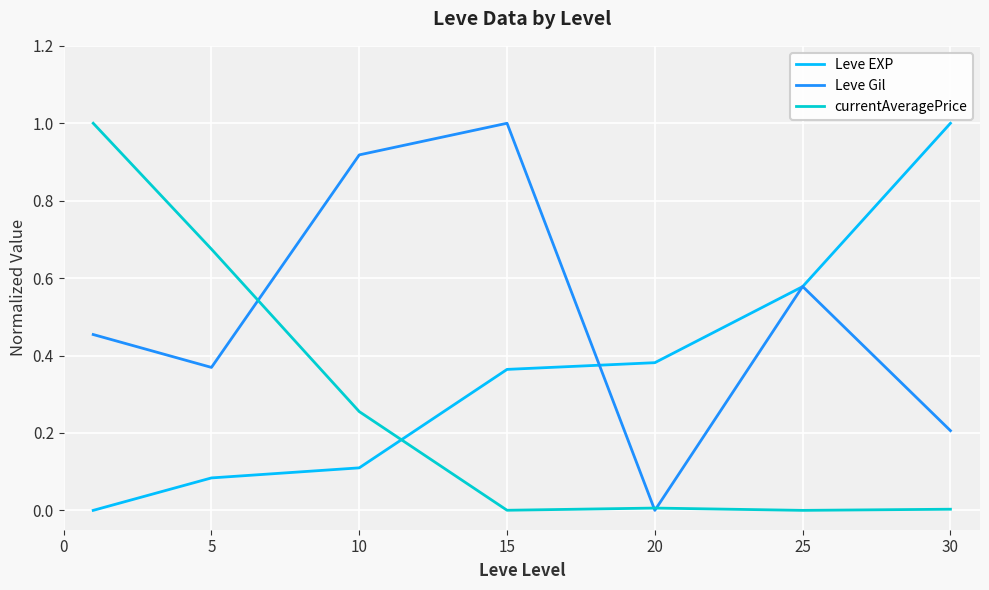

List the series in order of their overall mean, lowest first.

currentAveragePrice, Leve EXP, Leve Gil